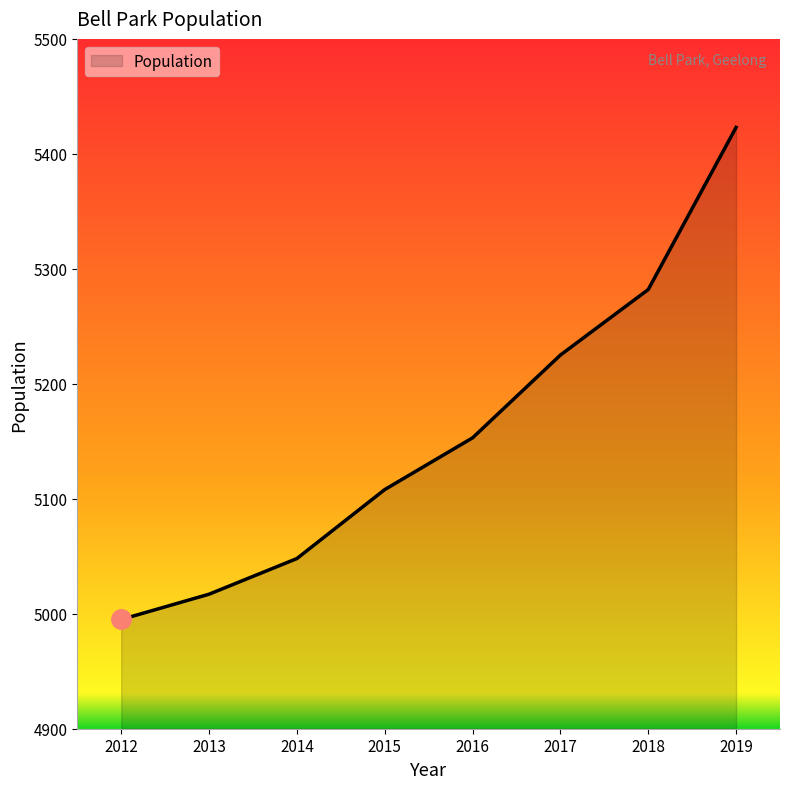

How many lines are shown in the chart?

1